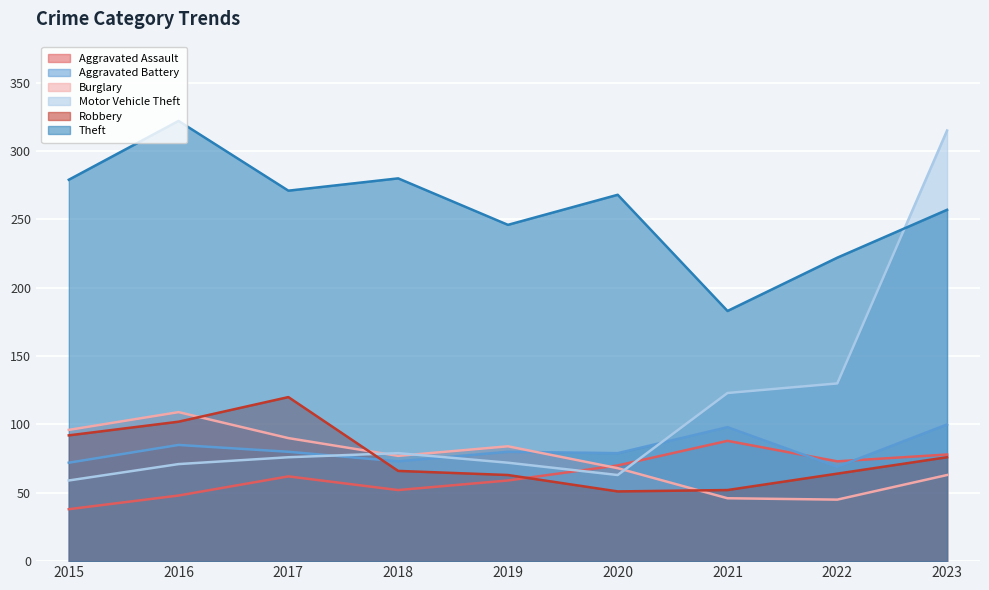

How many lines are shown in the chart?

6